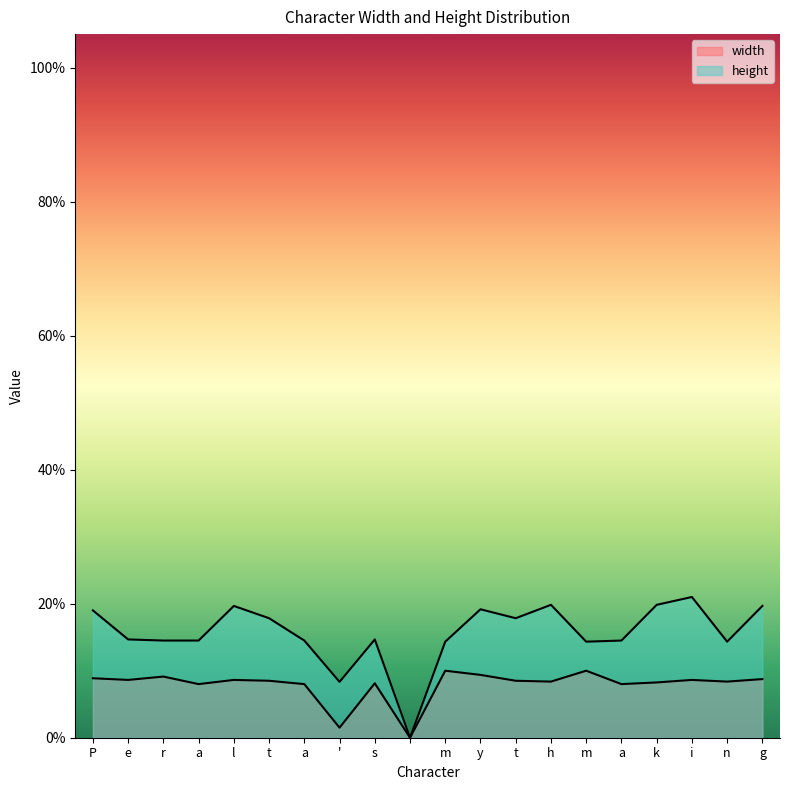

True or false: width has a value of 0.1 at P.

True